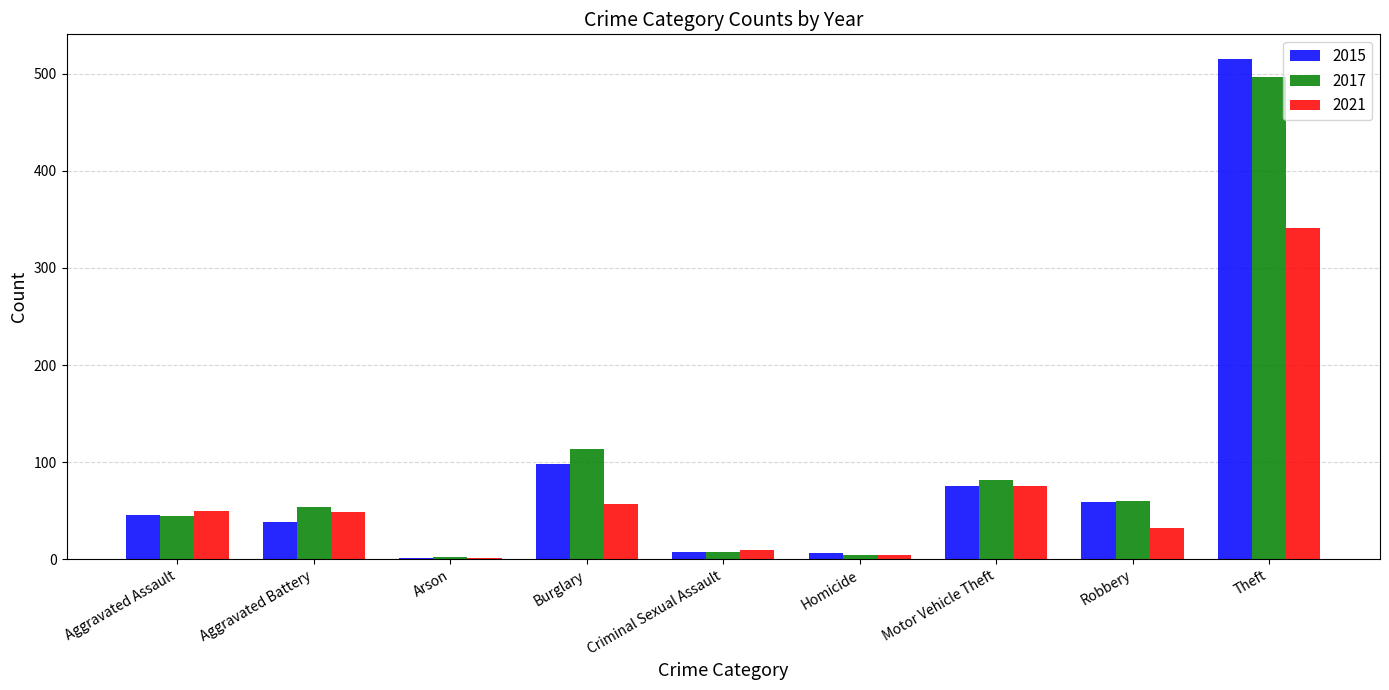

What is the total value across all series at Criminal Sexual Assault?

23